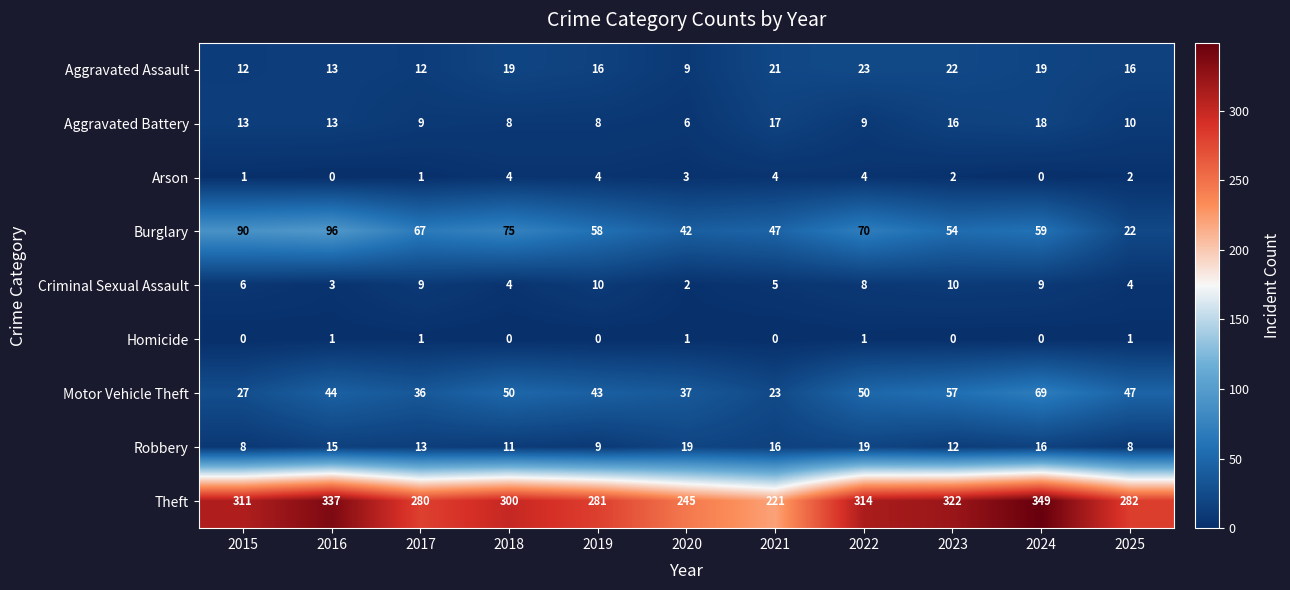

Which series has the largest range (max minus min)?

Theft